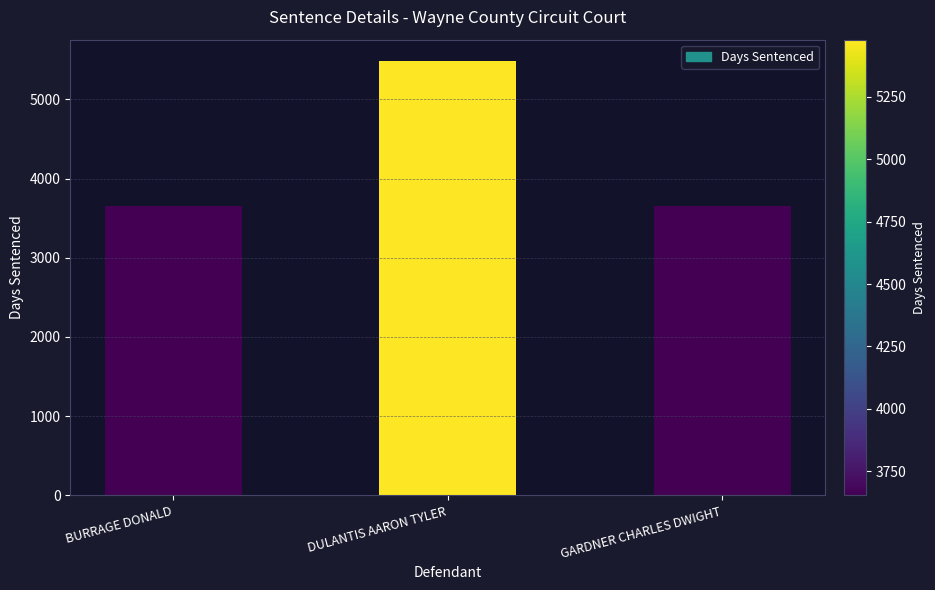

What is the value of the 2nd bar from the left?

5479